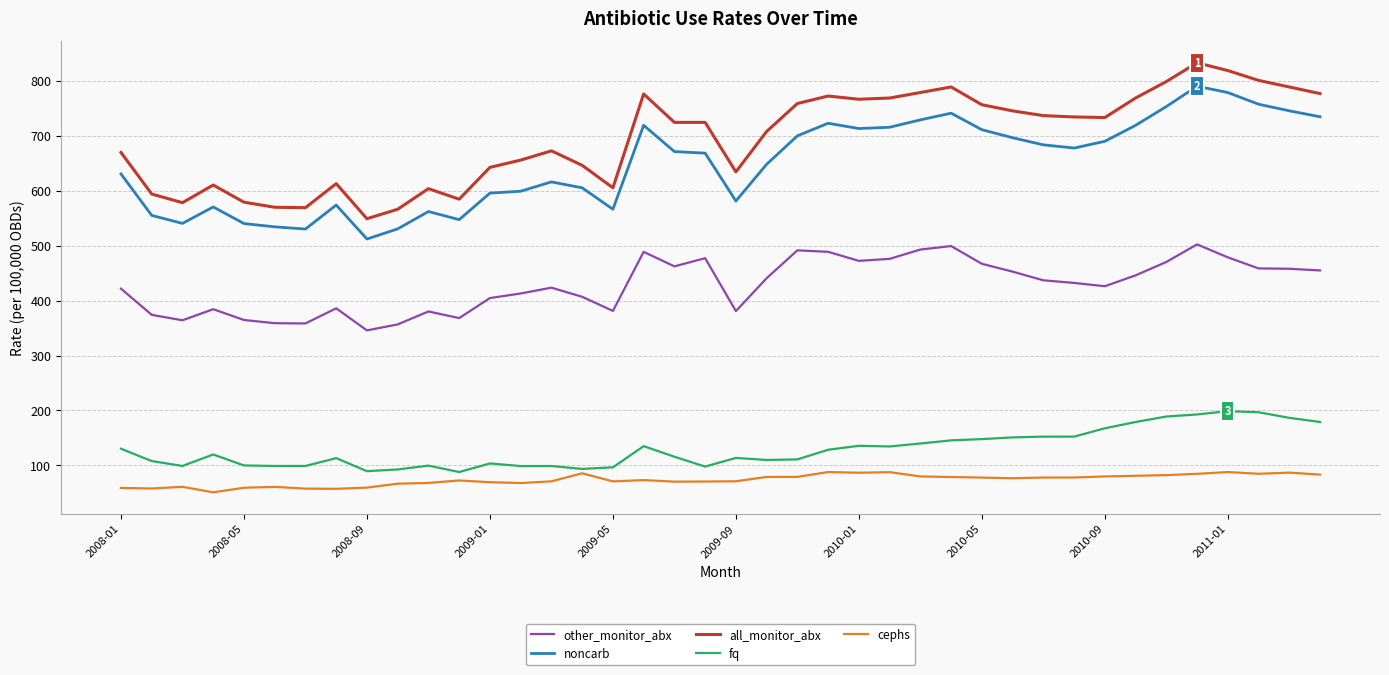

How many values in the other_monitor_abx series are below 436?

20